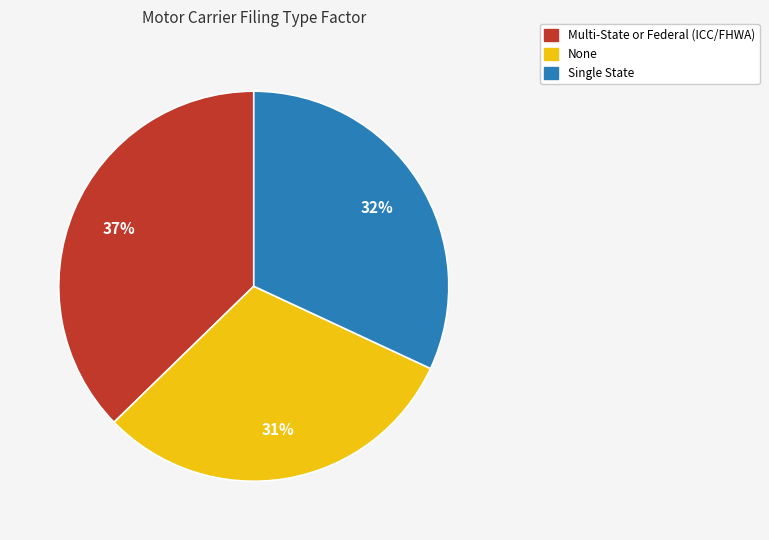

To the nearest percent, what percentage of the pie is None?

31%